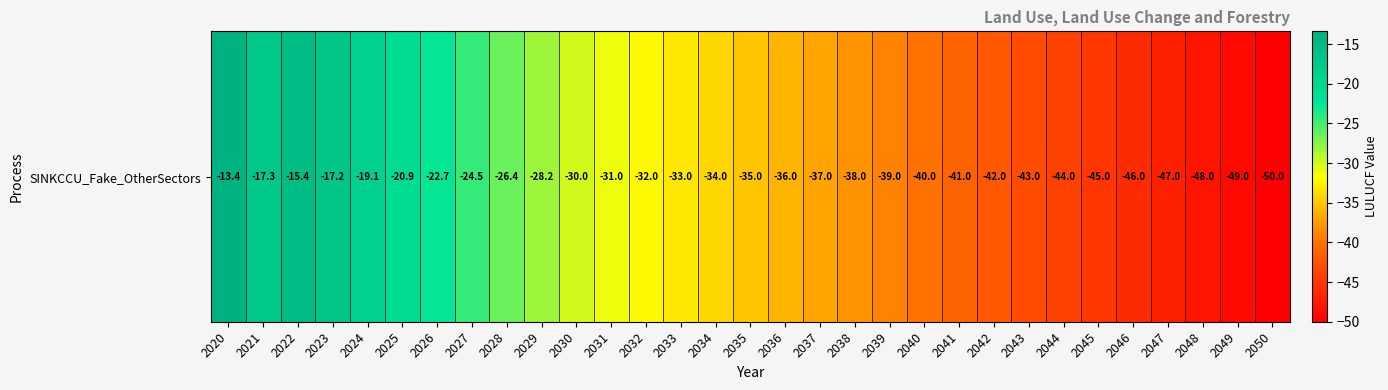

Between 2049 and 2044, which is larger?

2044